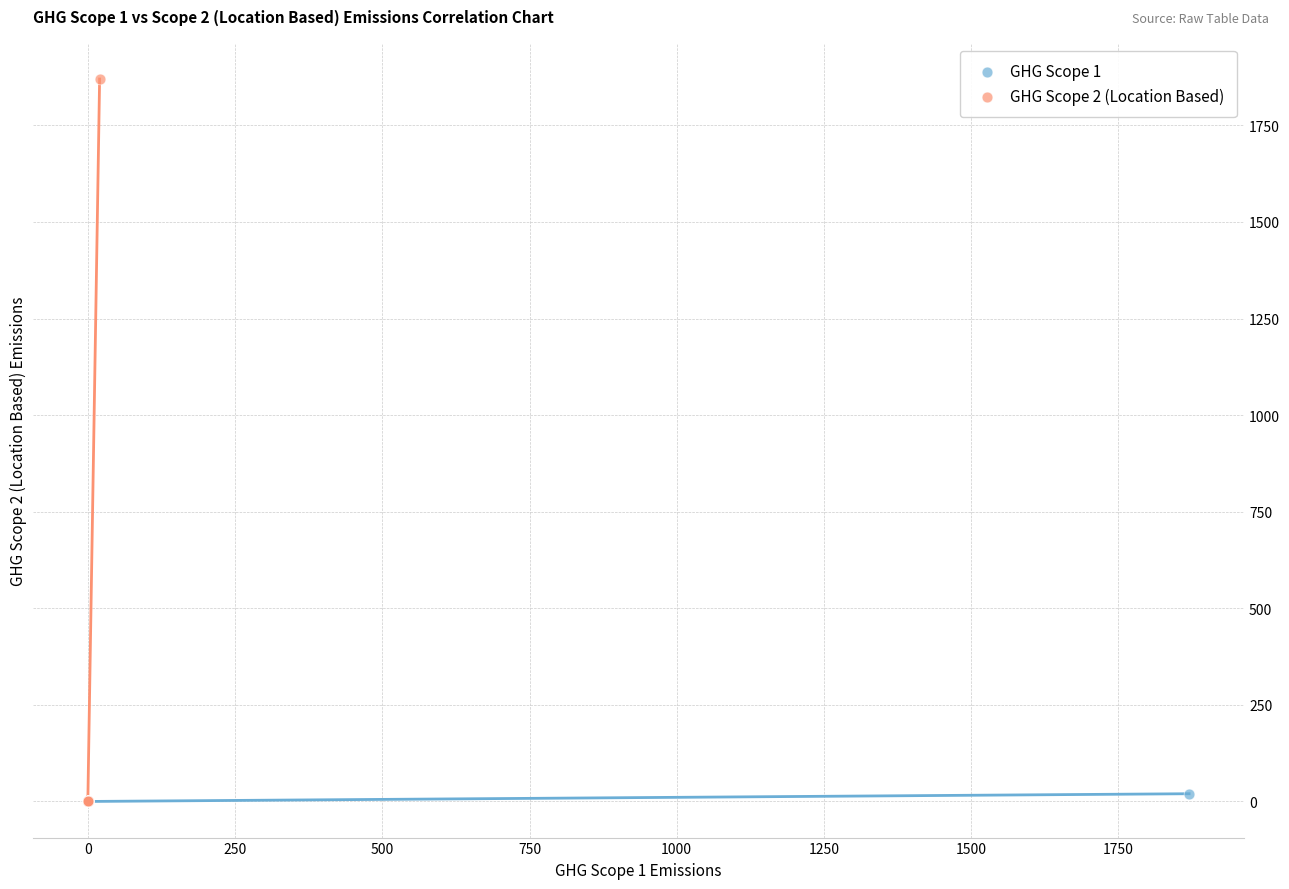

Which series contains the highest Y value?

GHG Scope 2 (Location Based)